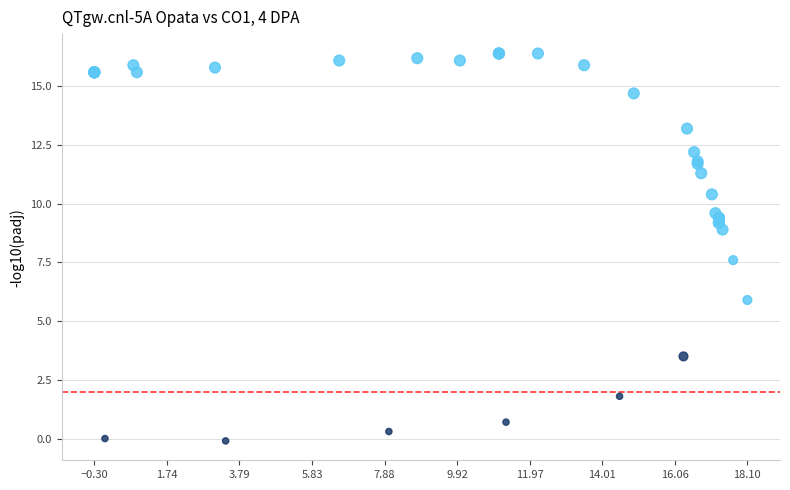

What Y value in the scatter plot is closest to 8?

7.6